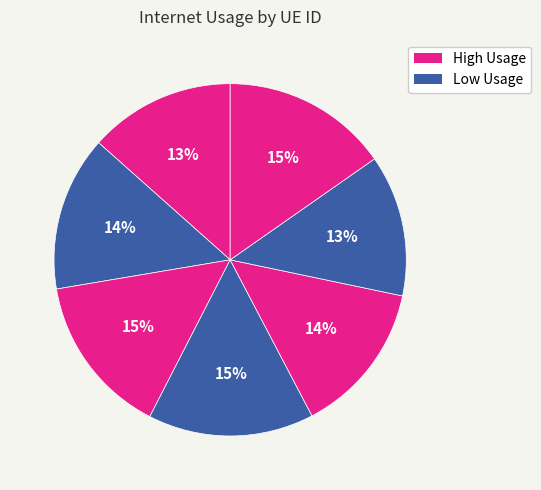

To the nearest percent, what is the difference between the largest and smallest slice percentages?

2%